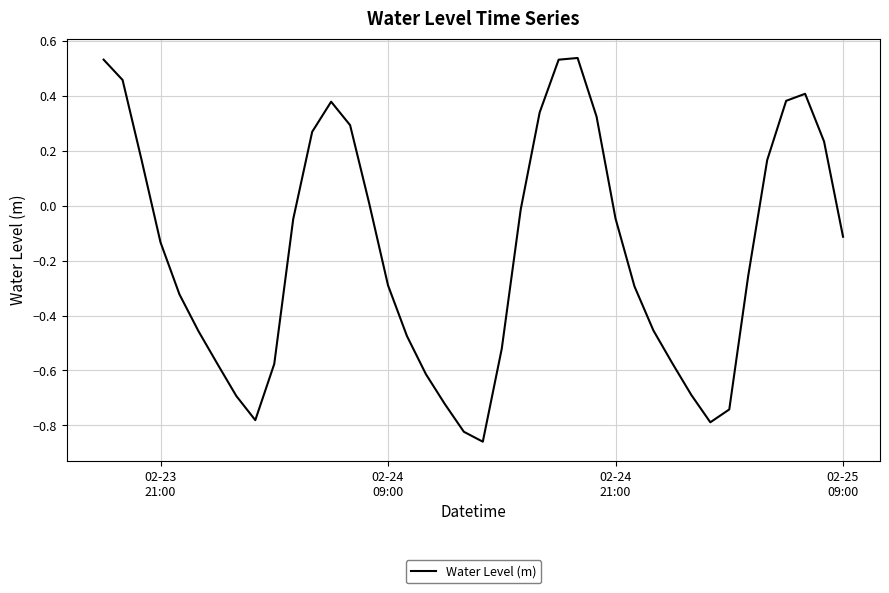

Reading left to right, list all the values displayed in this chart.

0.5	0.5	0.2	-0.1	-0.3	-0.5	-0.6	-0.7	-0.8	-0.6	-0.0	0.3	0.4	0.3	0.0	-0.3	-0.5	-0.6	-0.7	-0.8	-0.9	-0.5	-0.0	0.3	0.5	0.5	0.3	-0.0	-0.3	-0.5	-0.6	-0.7	-0.8	-0.7	-0.3	0.2	0.4	0.4	0.2	-0.1